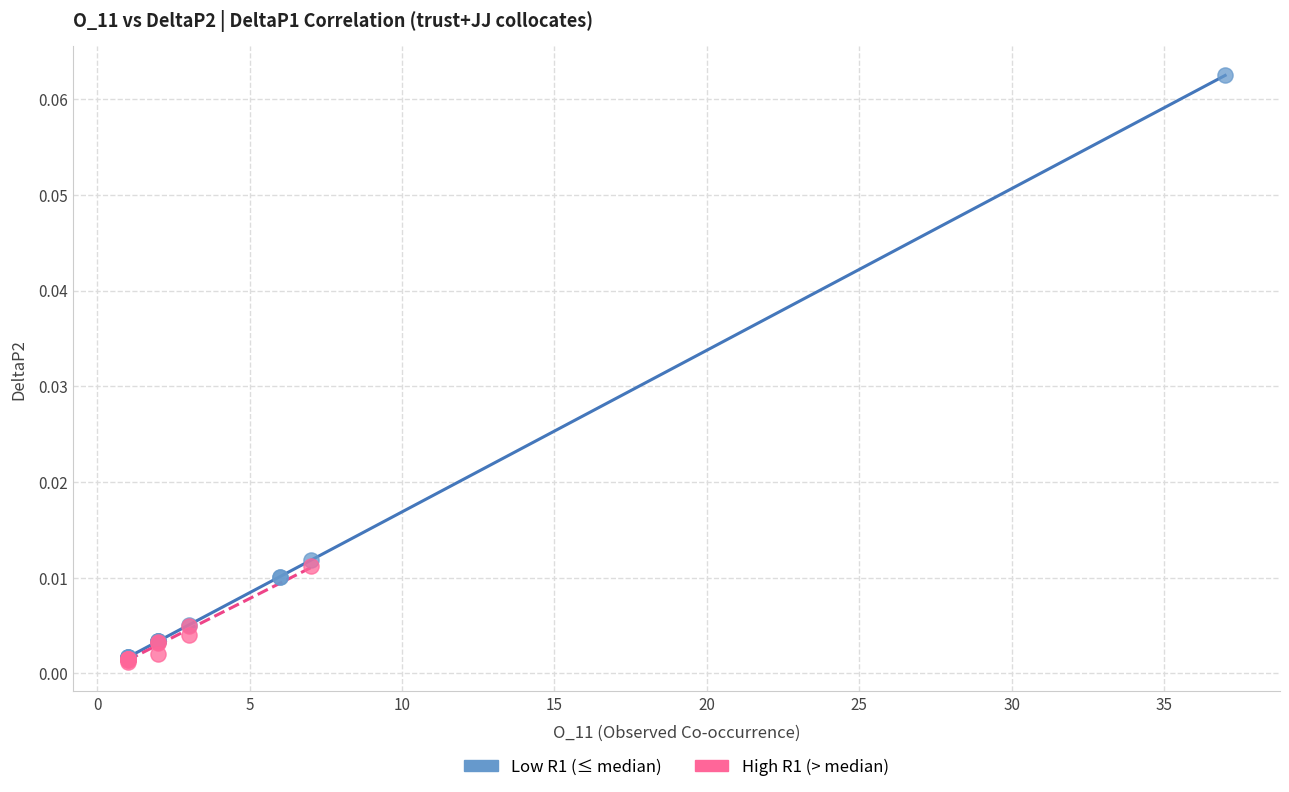

Which series contains the highest Y value?

Low R1 (≤ median)